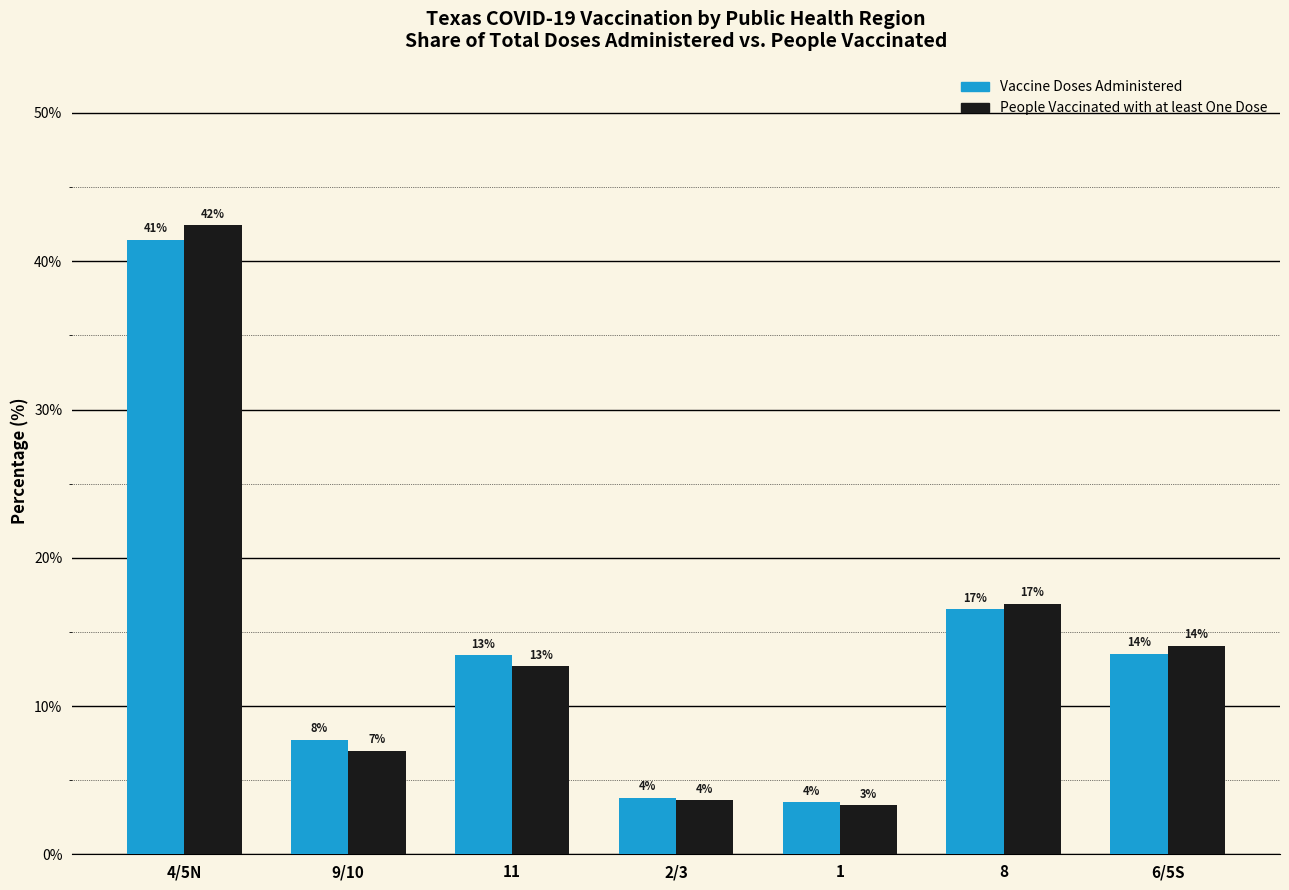

What are all the series names shown in the legend?

Vaccine Doses Administered, People Vaccinated with at least One Dose